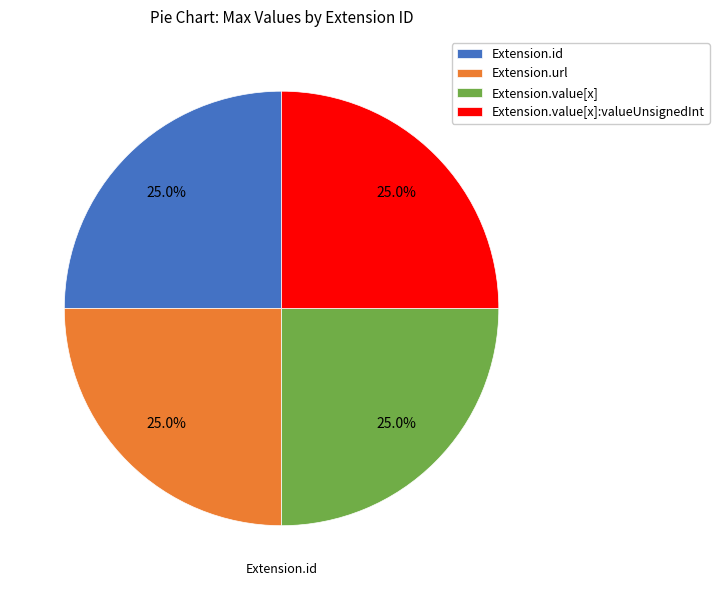

Approximately how many times larger is the value at Extension.url compared to Extension.value[x]:valueUnsignedInt?

1.0